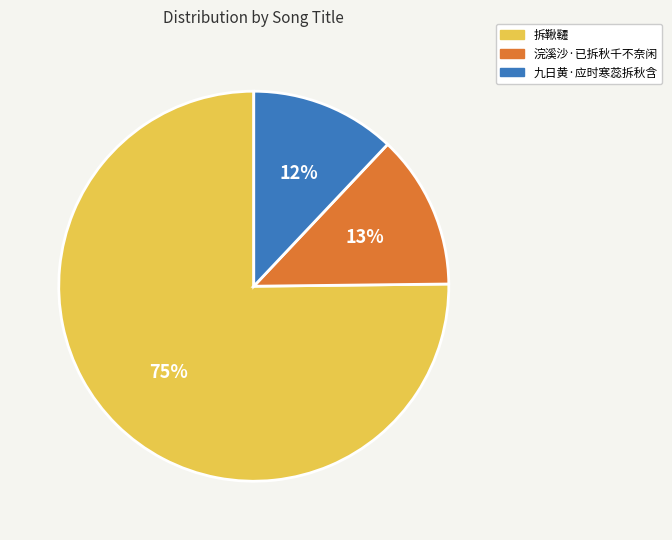

Which has a higher value, 浣溪沙·已拆秋千不奈闲 or 九日黄·应时寒蕊拆秋含?

浣溪沙·已拆秋千不奈闲